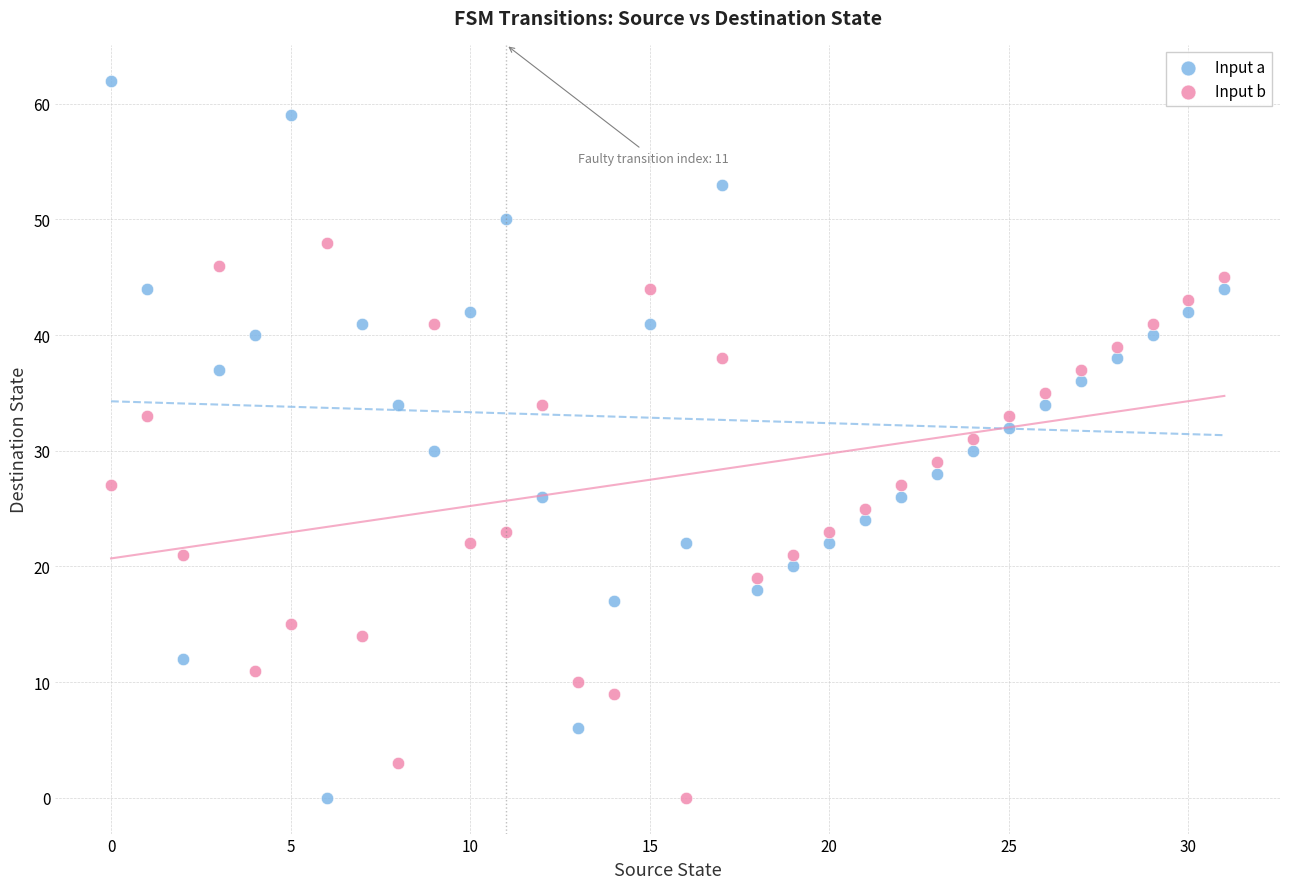

Which series contains the highest Y value?

Input a